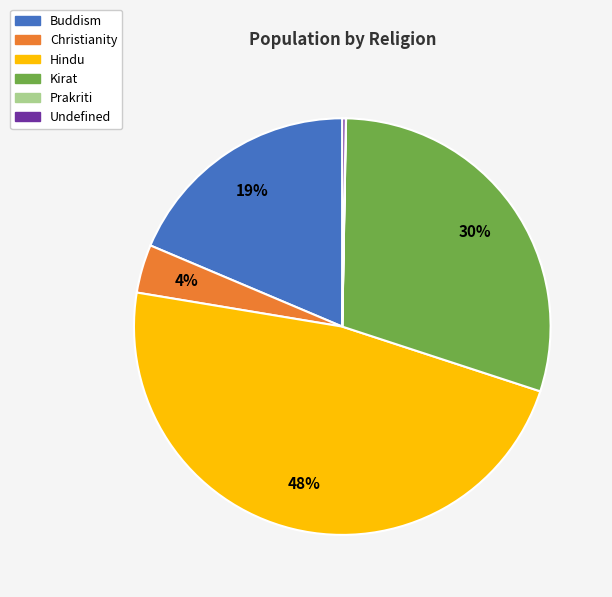

Which category has the biggest portion of the pie?

Hindu